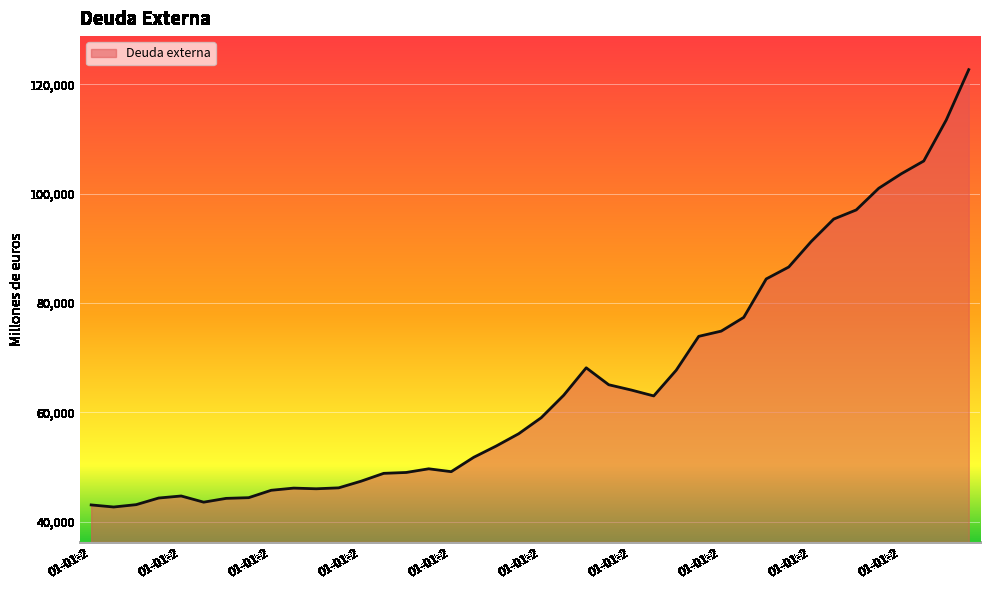

What is the difference between the maximum and minimum values?

79985.6